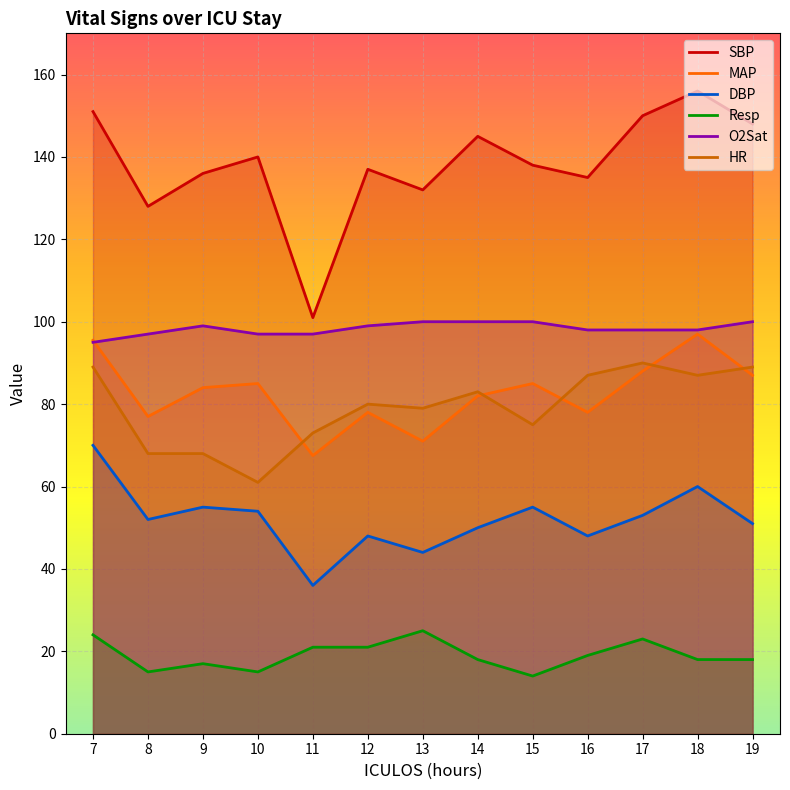

Reading left to right, list all the values displayed in this chart.

SBP: 7=151.0	8=128.0	9=136.0	10=140.0	11=101.0	12=137.0	13=132.0	14=145.0	15=138.0	16=135.0	17=150.0	18=156.0	19=148.0
MAP: 7=95.5	8=77.0	9=84.0	10=85.0	11=67.5	12=78.0	13=71.0	14=82.0	15=85.0	16=78.0	17=88.0	18=97.0	19=87.0
DBP: 7=70.0	8=52.0	9=55.0	10=54.0	11=36.0	12=48.0	13=44.0	14=50.0	15=55.0	16=48.0	17=53.0	18=60.0	19=51.0
Resp: 7=24.0	8=15.0	9=17.0	10=15.0	11=21.0	12=21.0	13=25.0	14=18.0	15=14.0	16=19.0	17=23.0	18=18.0	19=18.0
O2Sat: 7=95.0	8=97.0	9=99.0	10=97.0	11=97.0	12=99.0	13=100.0	14=100.0	15=100.0	16=98.0	17=98.0	18=98.0	19=100.0
HR: 7=89.0	8=68.0	9=68.0	10=61.0	11=73.0	12=80.0	13=79.0	14=83.0	15=75.0	16=87.0	17=90.0	18=87.0	19=89.0